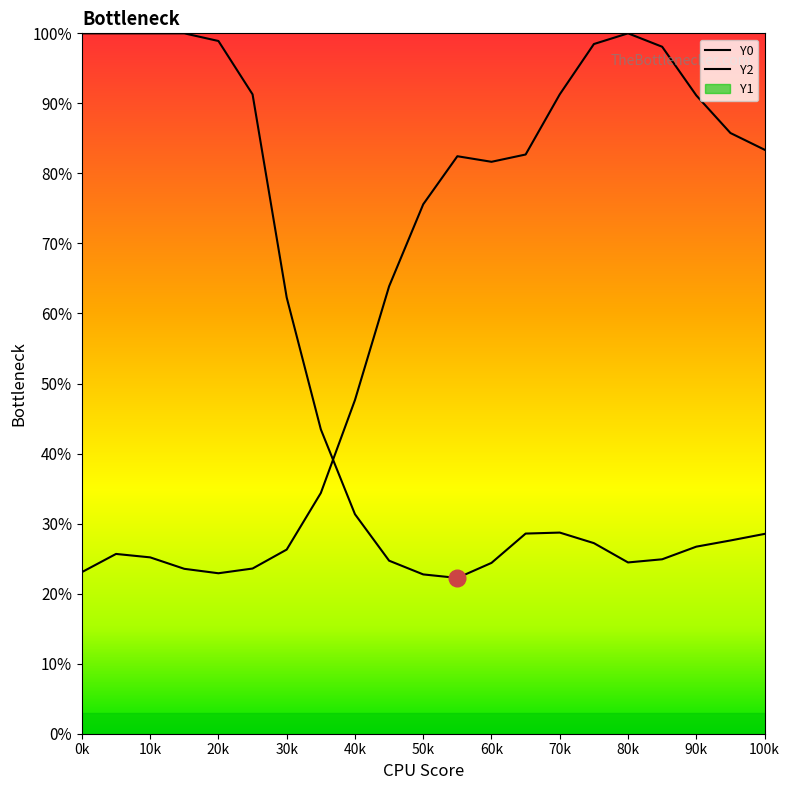

Is the value of Y2 at 80k greater than the value of Y0 at 19?

Yes